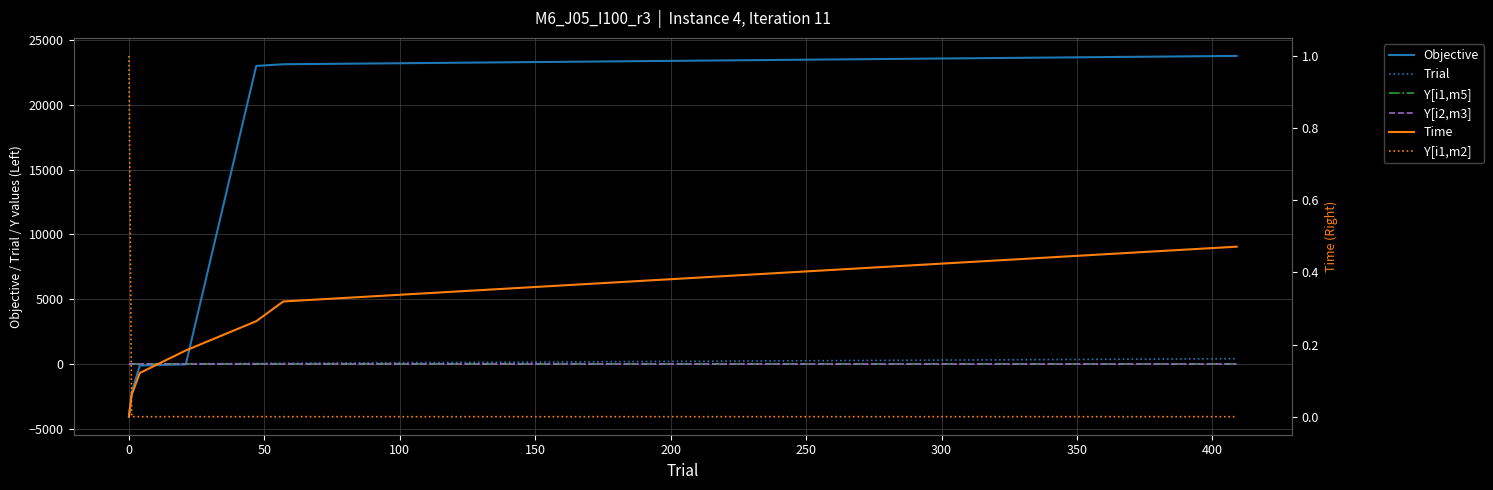

Which series has the largest range (max minus min)?

Objective